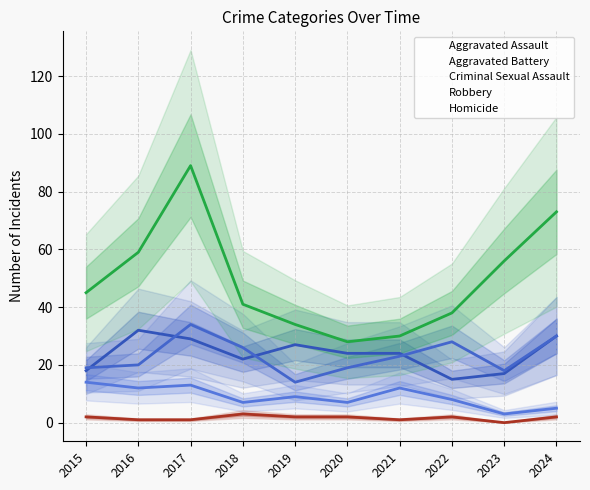

True or false: Aggravated Battery and Homicide intersect in this chart.

False